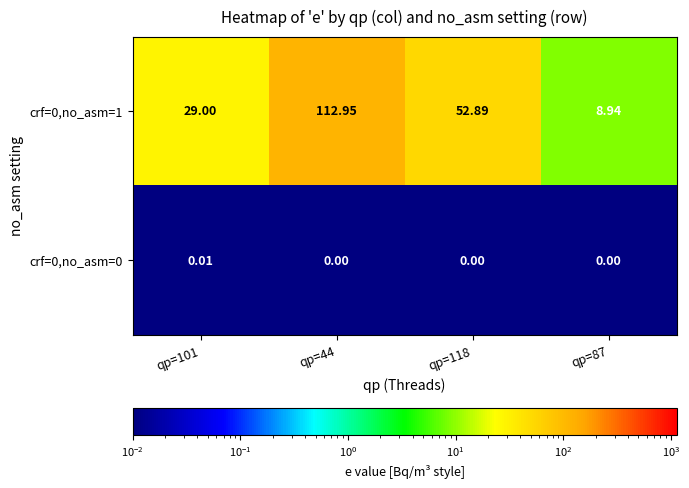

Count the number of categories in the chart.

4